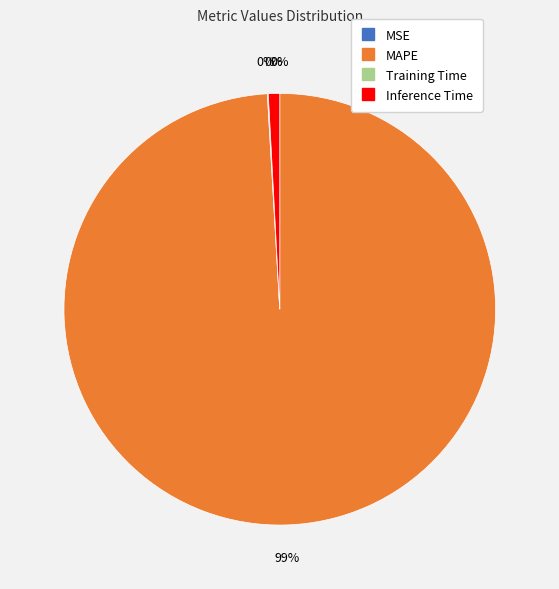

Which category has the smallest portion of the pie?

MSE